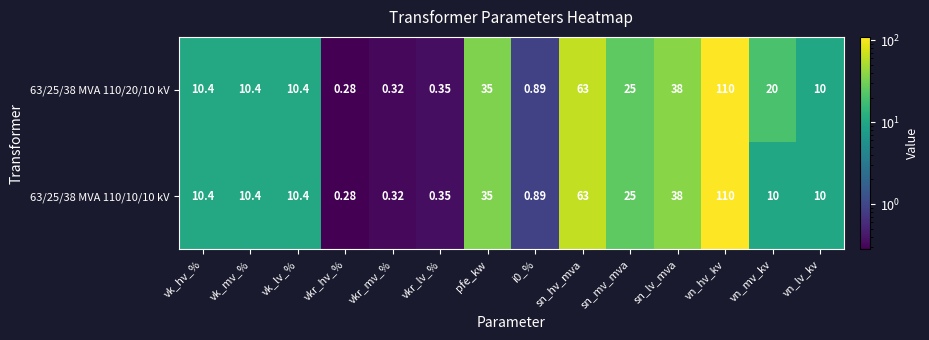

Is the value of 63/25/38 MVA 110/10/10 kV at vn_hv_kv greater than the value of 63/25/38 MVA 110/20/10 kV at vn_mv_kv?

Yes